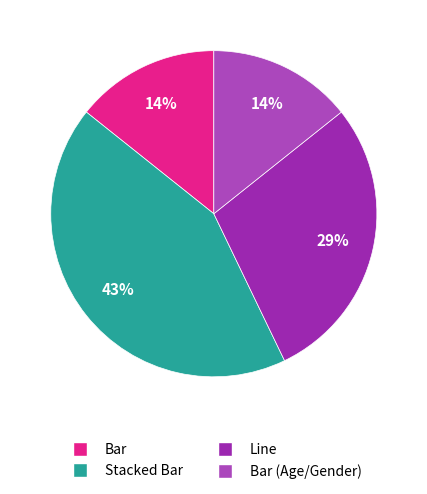

The Bar slice represents 28% of the pie. True or false?

False